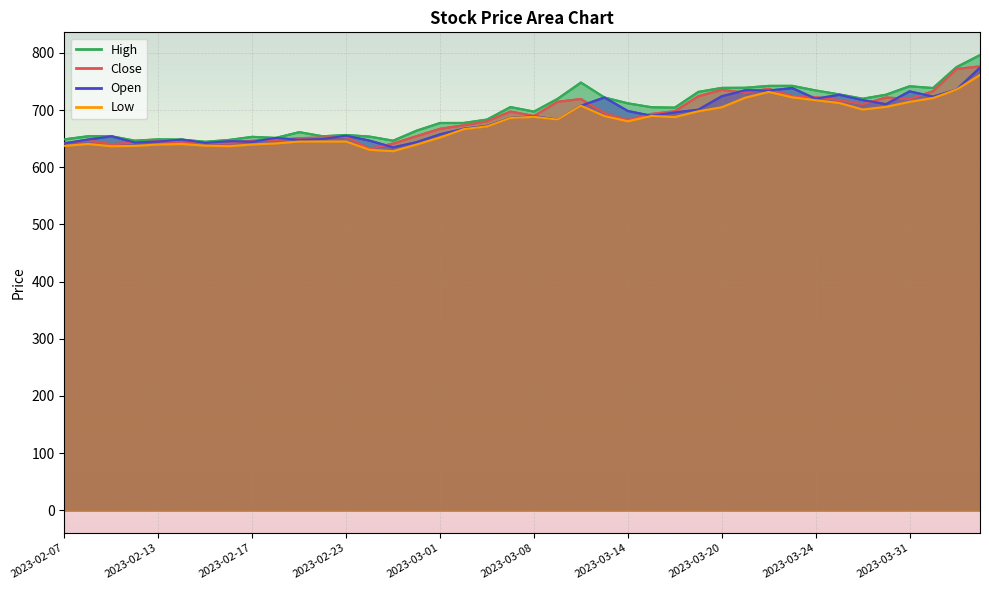

Rank the categories by Close value from lowest to highest.

2023-02-24, 2023-02-09, 2023-02-16, 2023-02-27, 2023-02-07, 2023-02-15, 2023-02-10, 2023-02-14, 2023-02-13, 2023-02-17, 2023-02-08, 2023-02-20, 2023-02-21, 2023-02-22, 2023-02-23, 2023-02-28, 2023-03-01, 2023-03-02, 2023-03-03, 2023-03-14, 2023-03-08, 2023-03-15, 2023-03-13, 2023-03-06, 2023-03-16, 2023-03-28, 2023-03-09, 2023-03-27, 2023-03-10, 2023-03-31, 2023-03-29, 2023-03-24, 2023-03-17, 2023-03-23, 2023-03-21, 2023-04-03, 2023-03-20, 2023-03-22, 2023-04-05, 2023-04-06